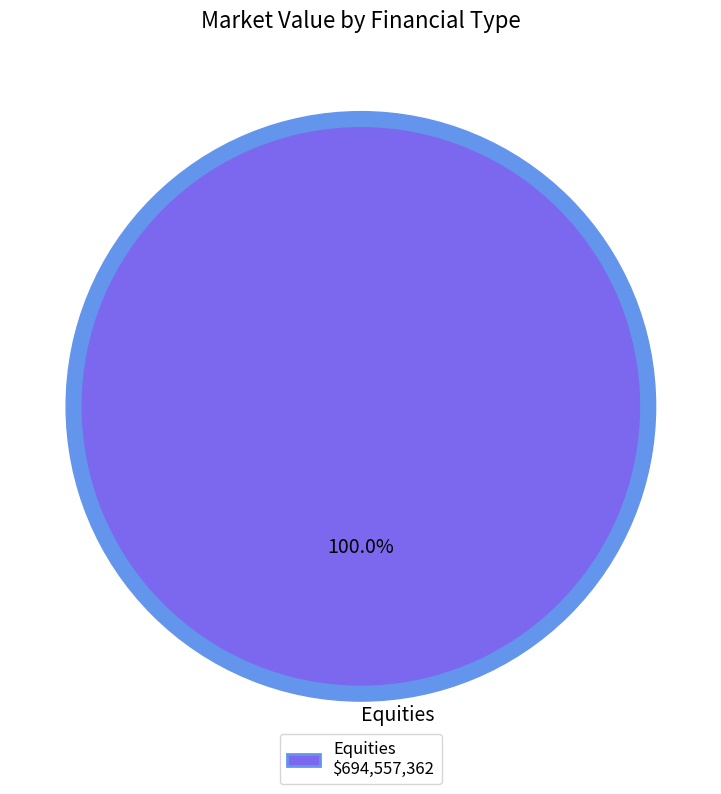

True or false: 17 accounts for 1% of the total.

False